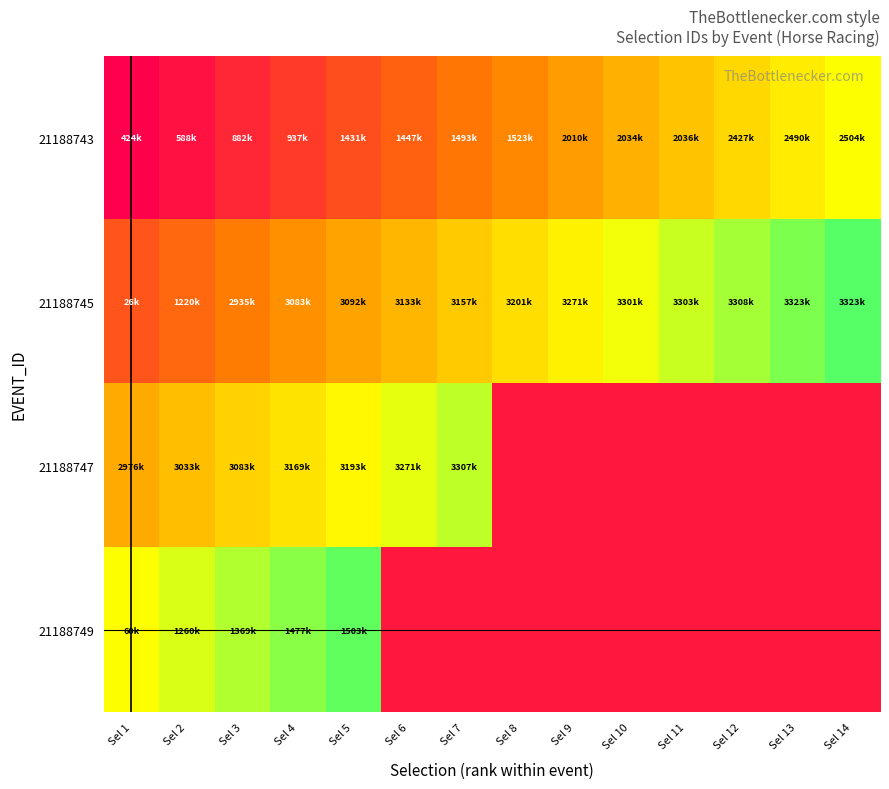

At how many categories does at least one series exceed 0?

14